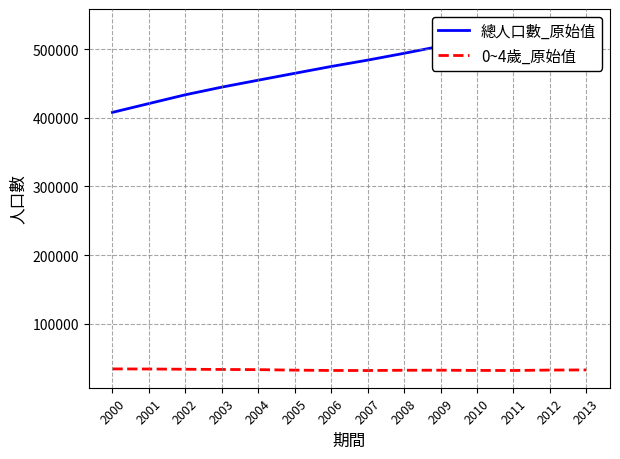

Which category has the lowest value in the 0~4歲_原始值 series?

2007